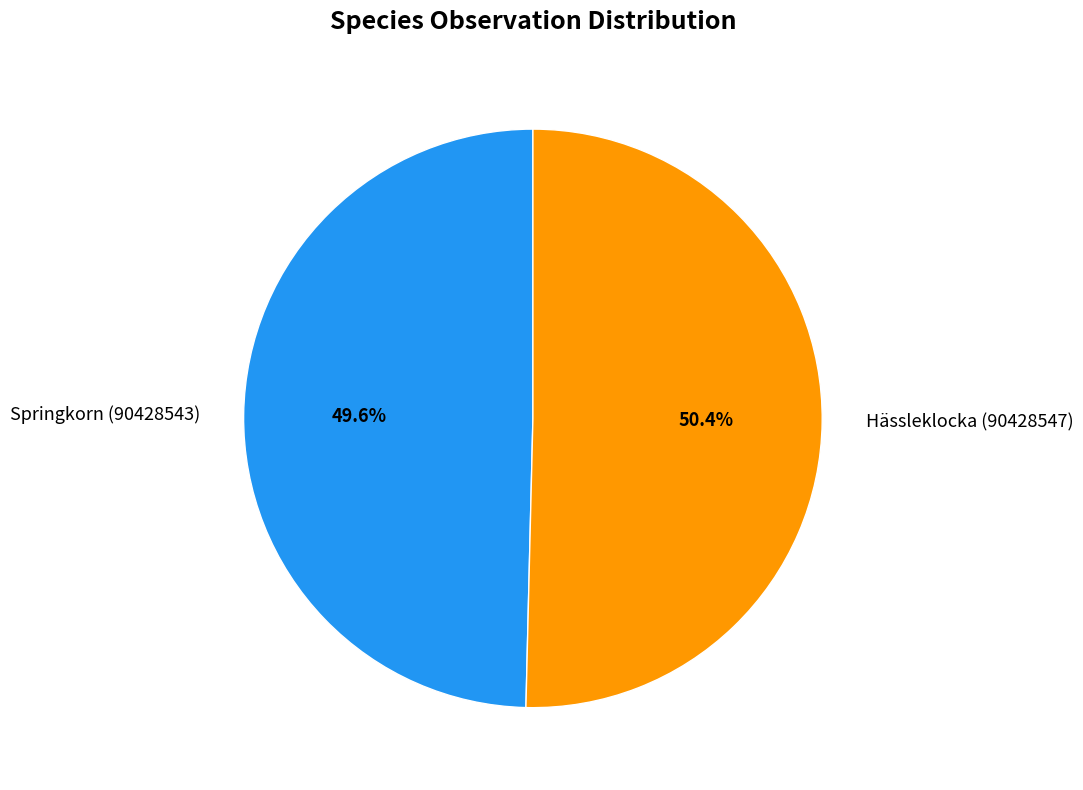

What percentage is NOT represented by Hässleklocka (90428547)?

49.6%